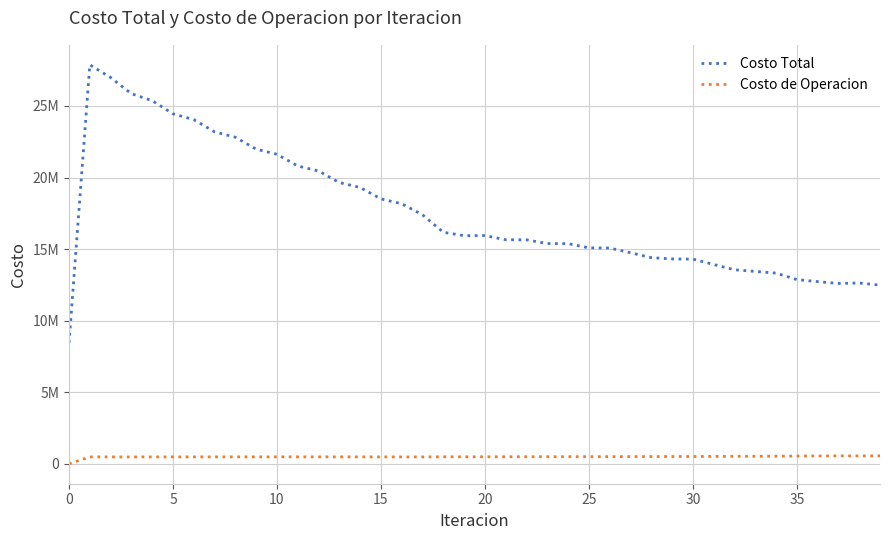

What are all the series names shown in the legend?

Costo Total, Costo de Operacion